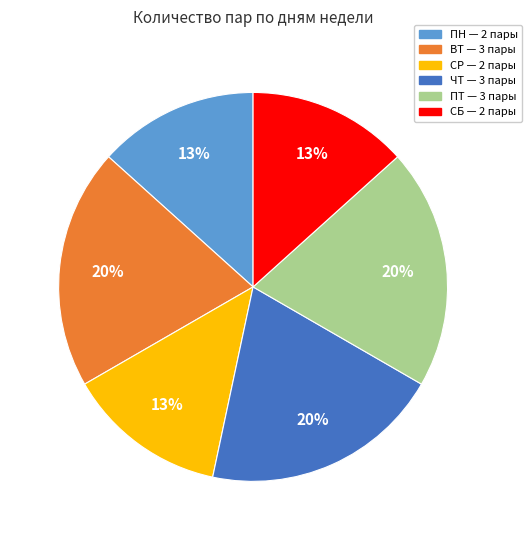

To the nearest percent, what is the average slice percentage?

17%